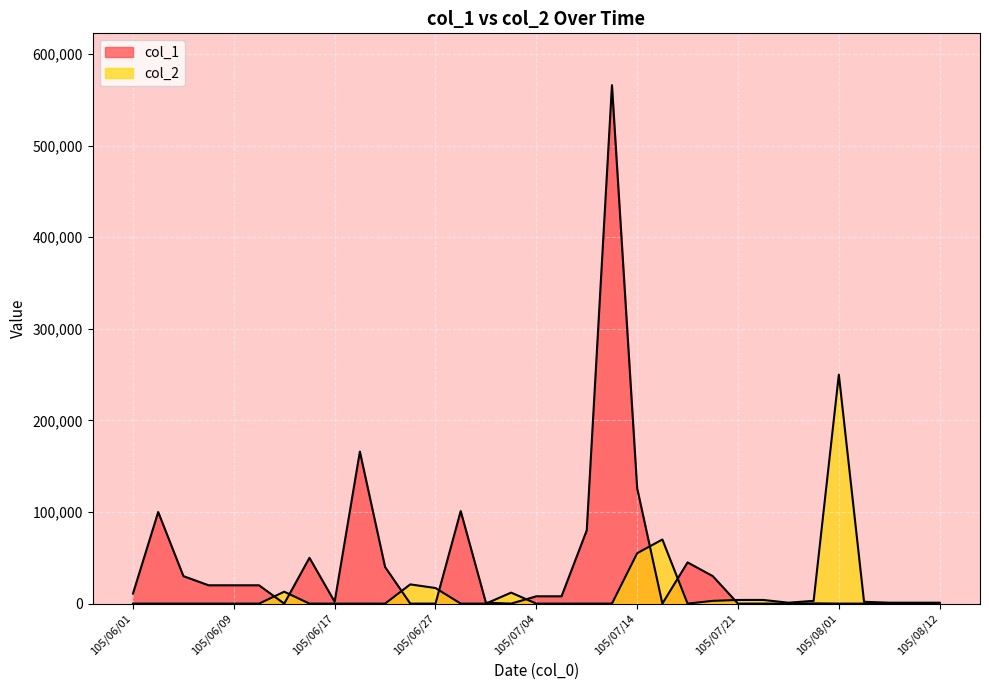

Is the value of col_2 at 105/06/08 greater than the value of col_1 at 105/06/17?

No